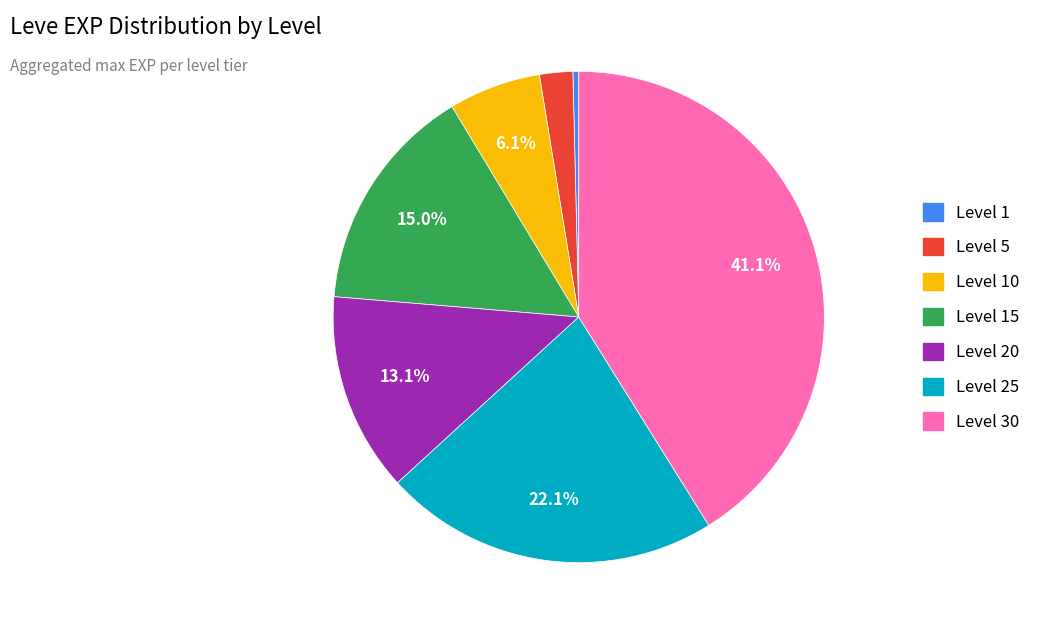

Is there any slice that represents more than half of the pie?

No